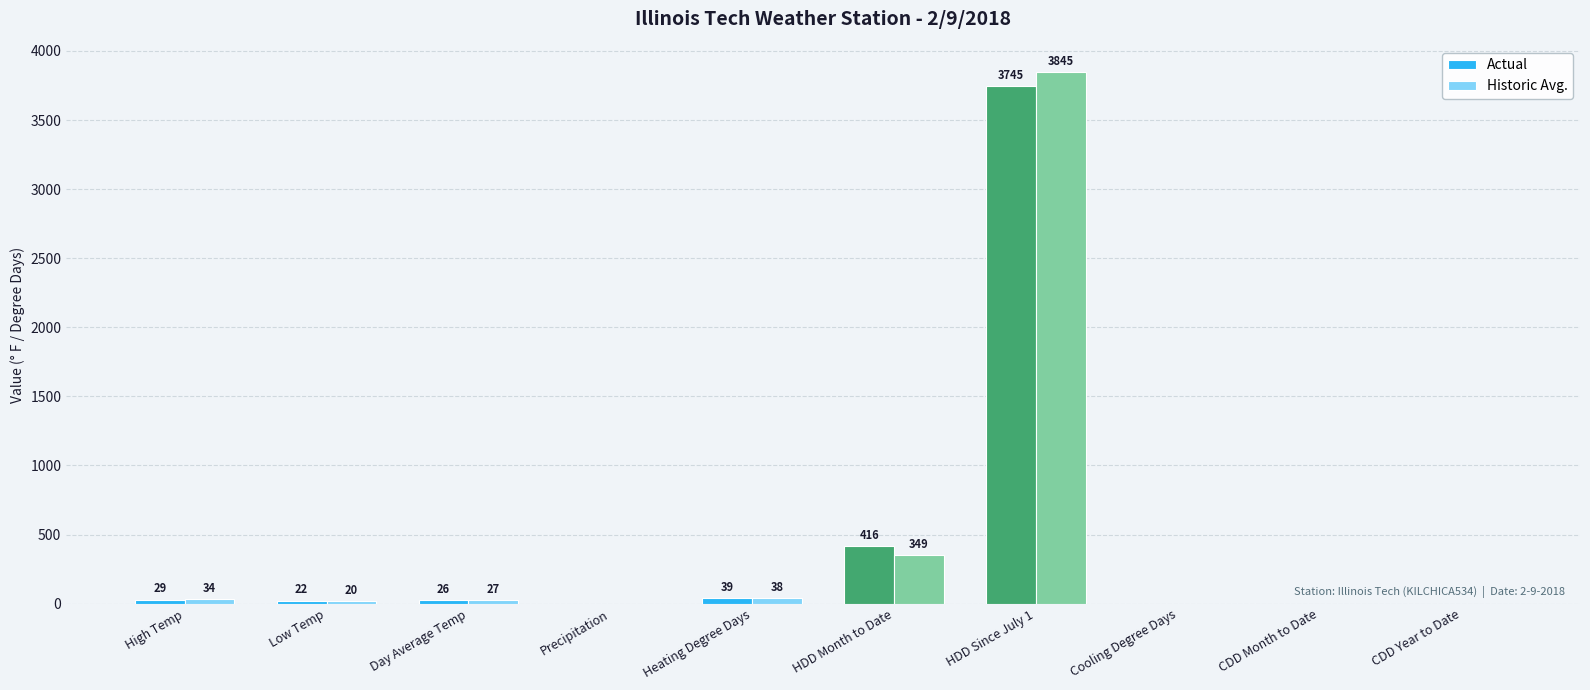

Is the value of Historic Avg. at Heating Degree Days greater than the value of Actual at HDD Month to Date?

No